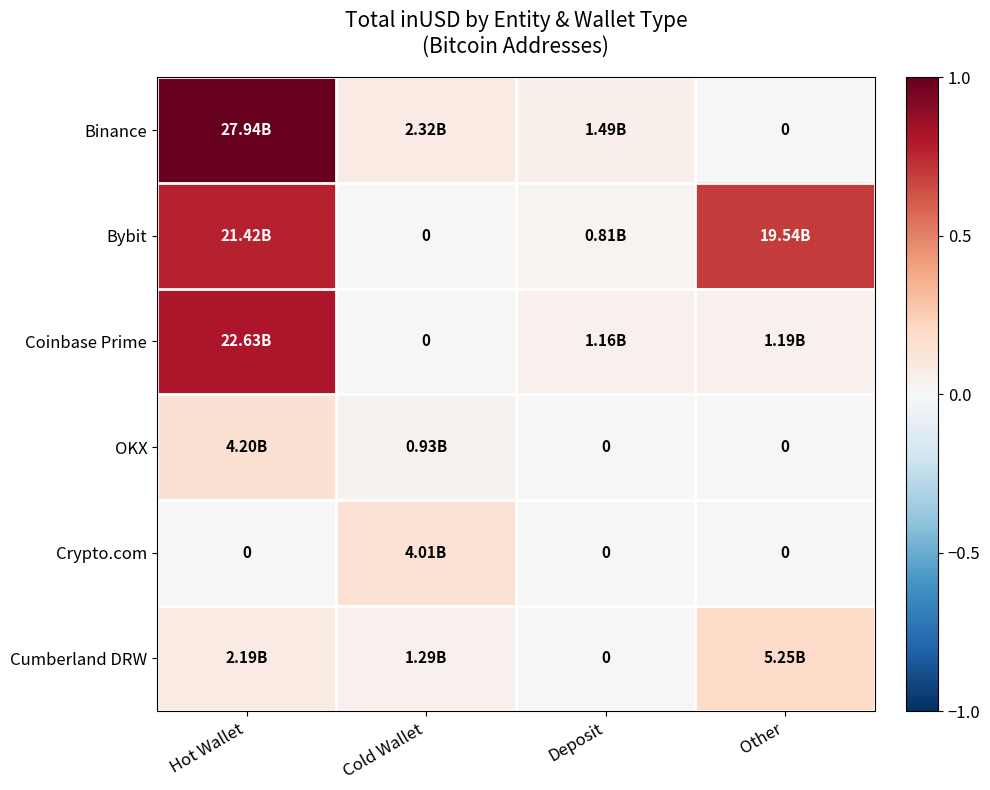

Which series changed the most between Hot Wallet and Deposit?

Binance